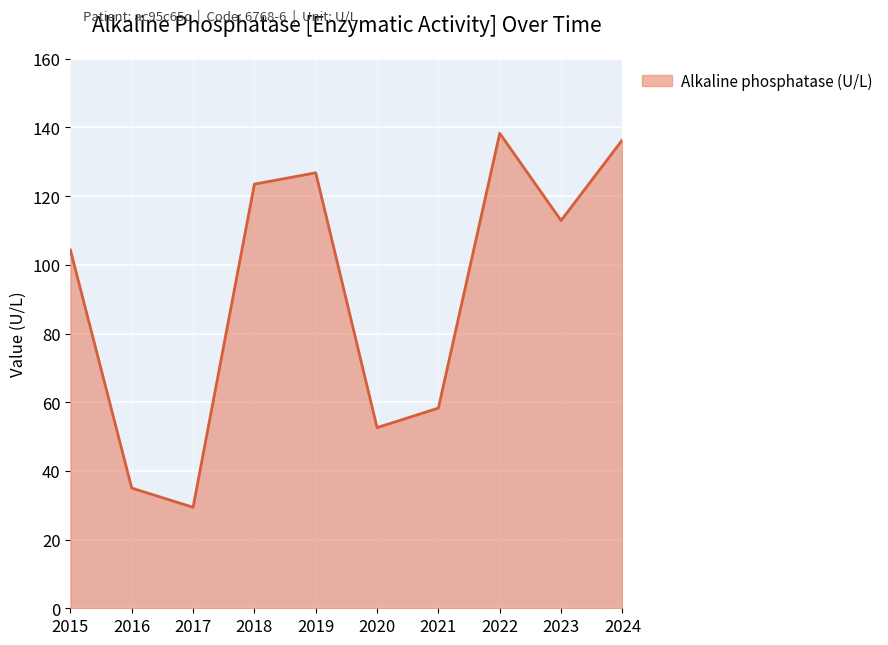

Reading left to right, list all the values displayed in this chart.

2015=104.3	2016=35.0	2017=29.4	2018=123.5	2019=126.8	2020=52.6	2021=58.3	2022=138.3	2023=112.9	2024=136.4